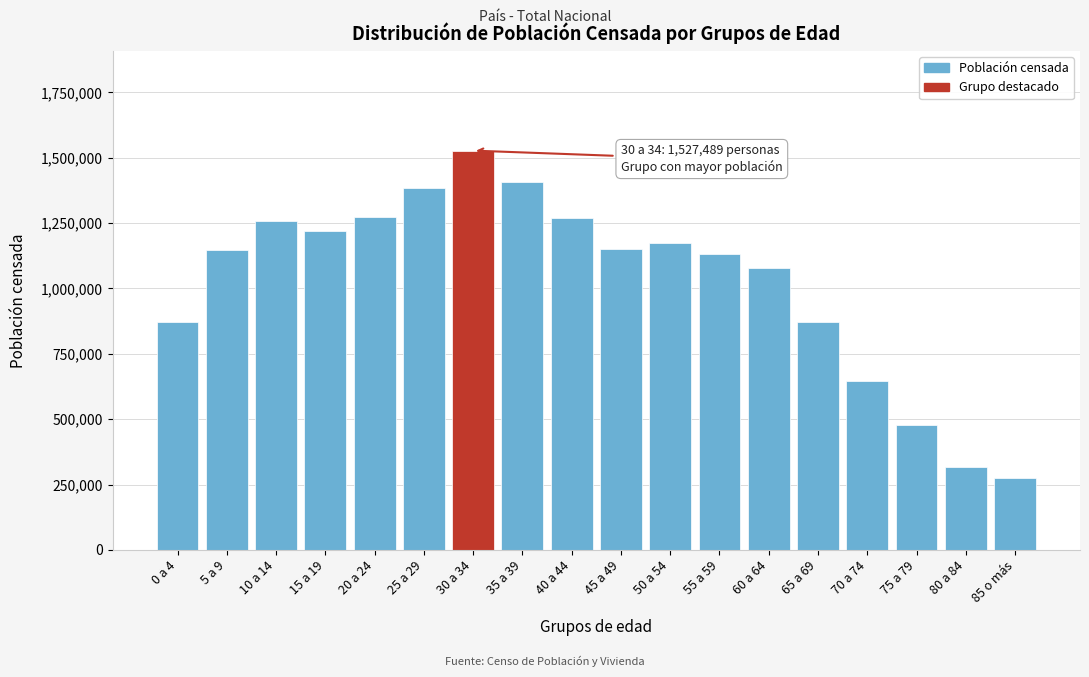

Read the value at 40 a 44, to the nearest 50.

1270500